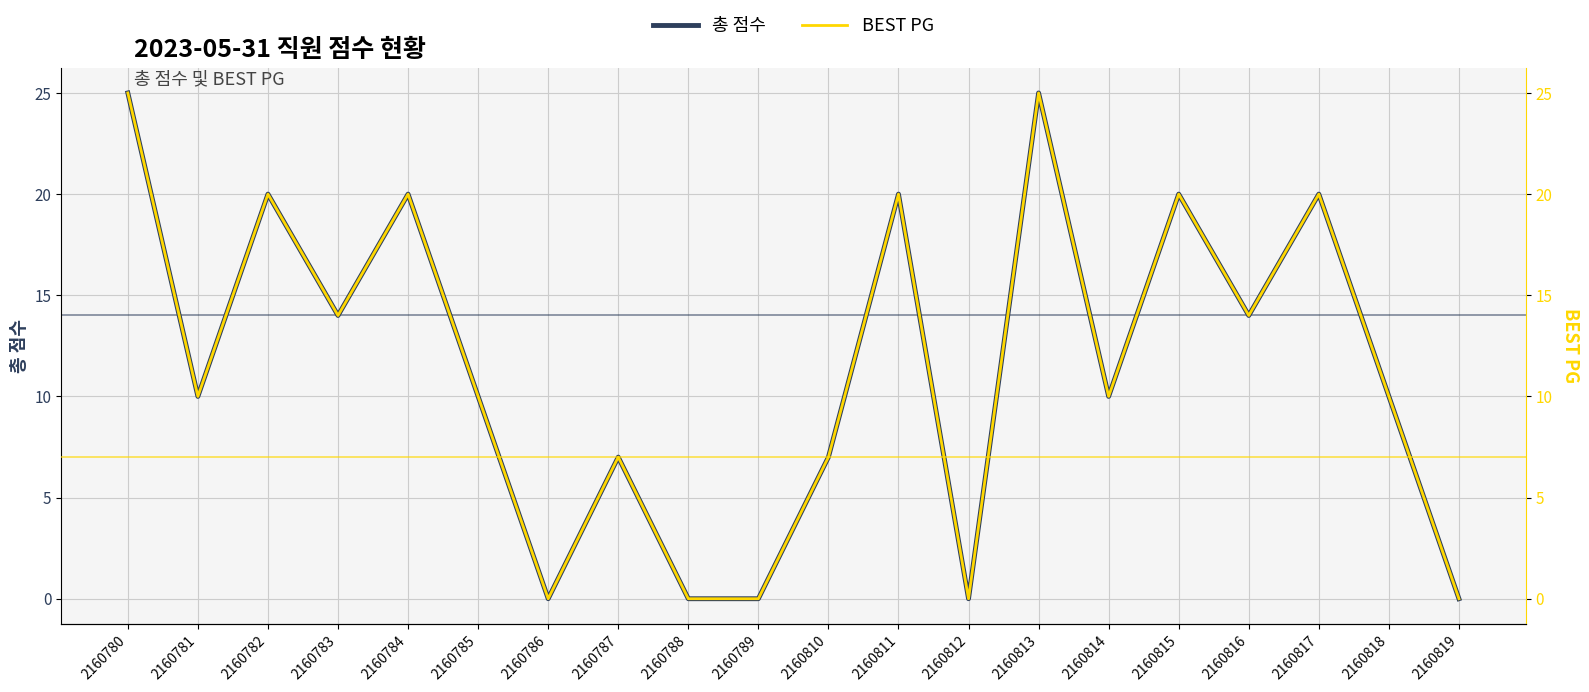

Which series changed the most between 2160782 and 2160815?

총 점수